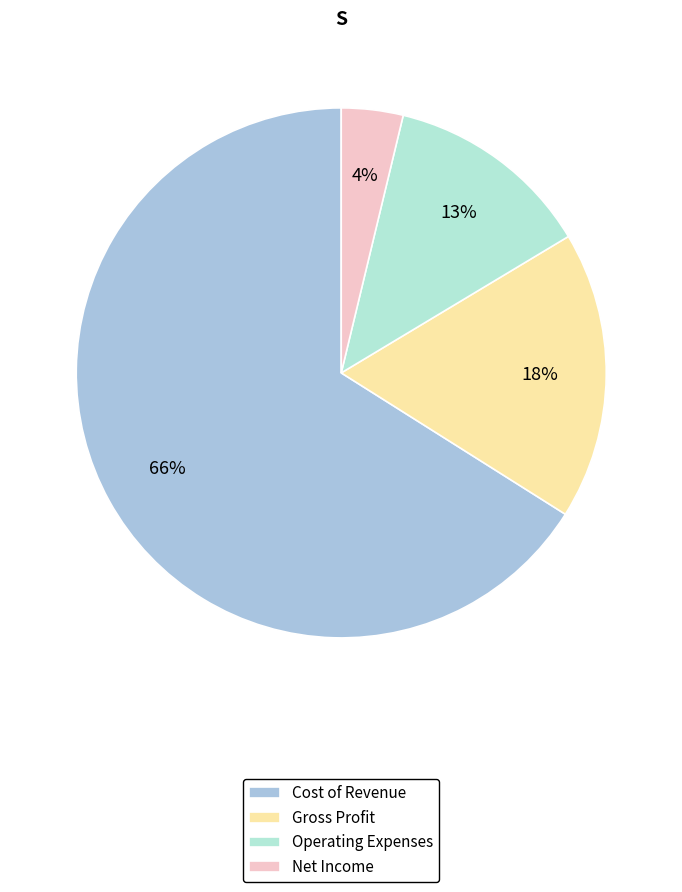

How many segments does this pie chart have?

4